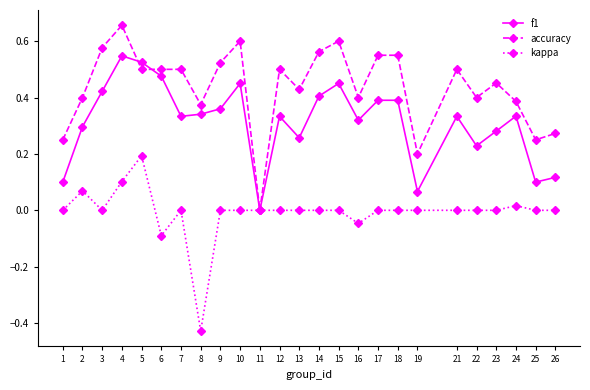

Which category has the highest value across all series?

4